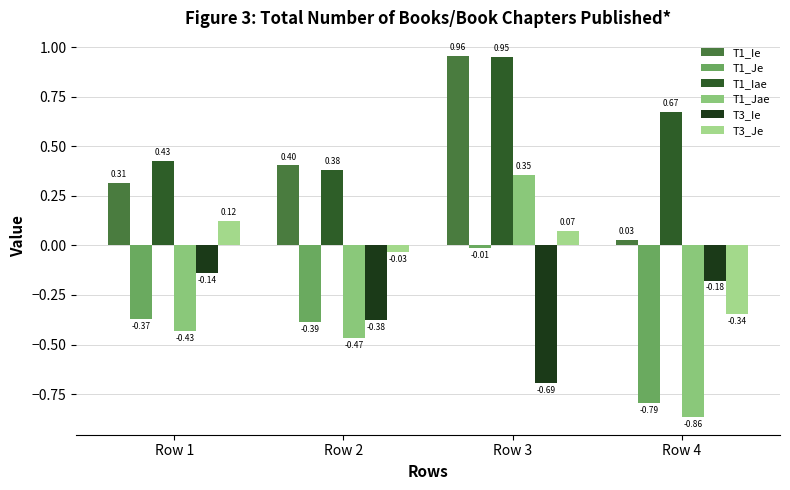

Read the T1_Iae value at Row 1.

0.4